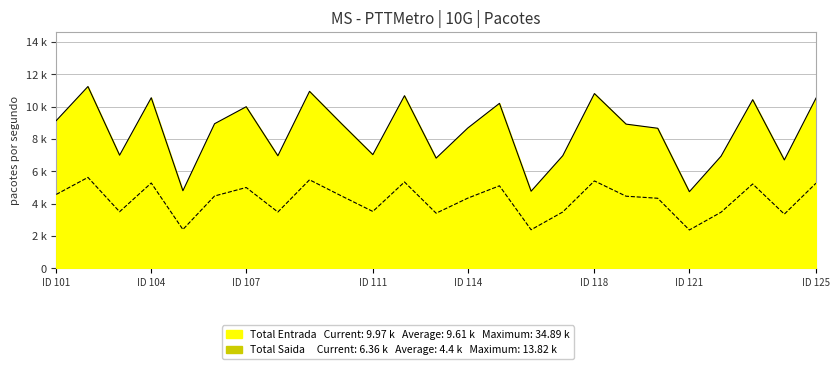

Rank the categories by Total Saida value from highest to lowest.

102, 109, 118, 112, 104, 125, 123, 115, 107, 101, 110, 106, 119, 114, 120, 111, 103, 117, 108, 122, 113, 124, 105, 116, 121